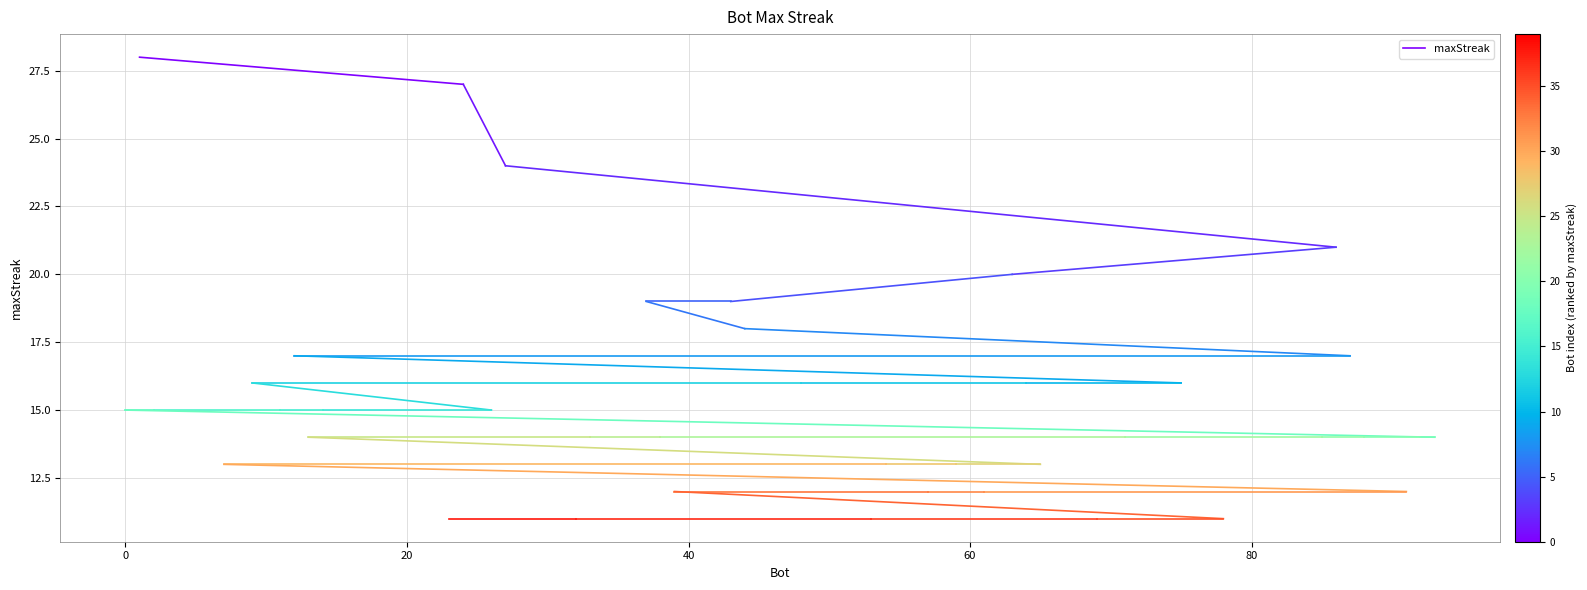

What is the label of the 26th point from the right?

26